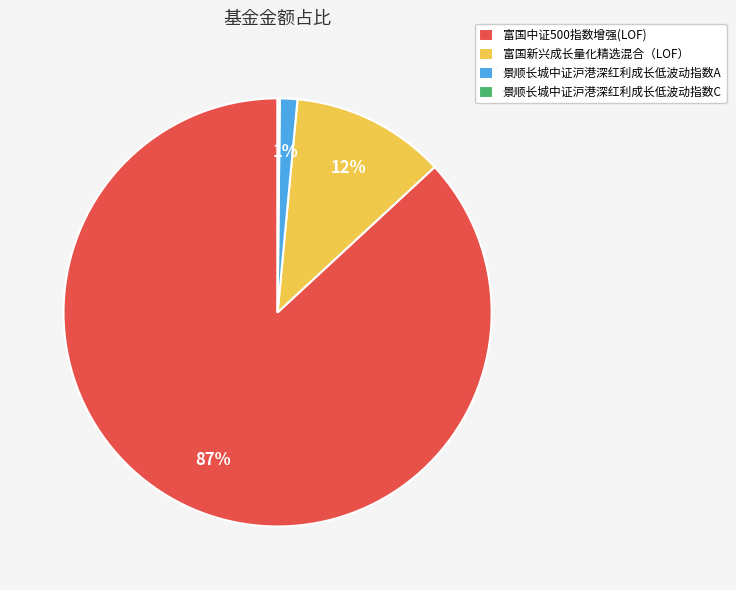

Is it true that 富国新兴成长量化精选混合（LOF） is 12% of the pie?

True